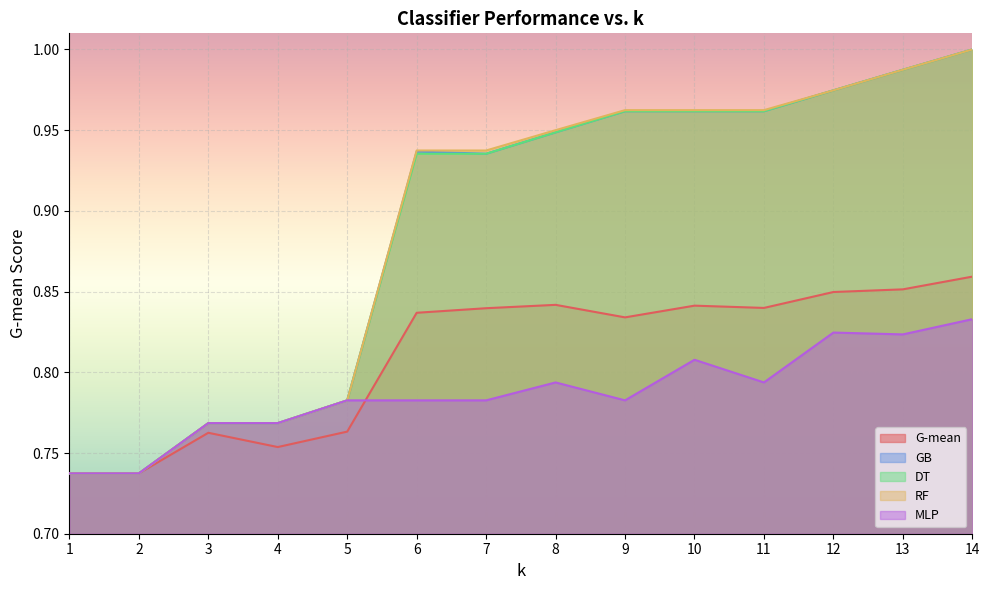

True or false: RF and DT cross at least once.

False